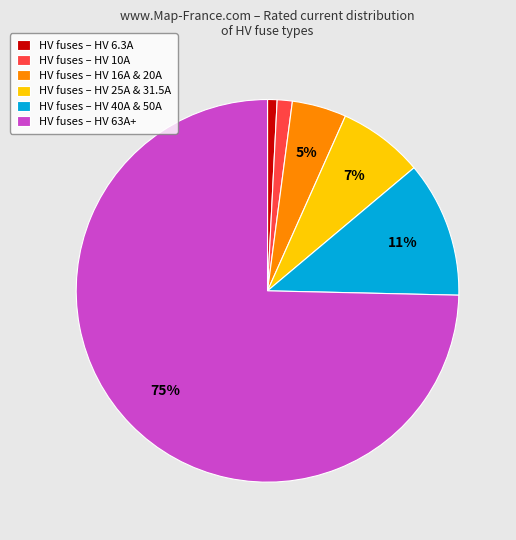

Count the number of slices in the pie.

6